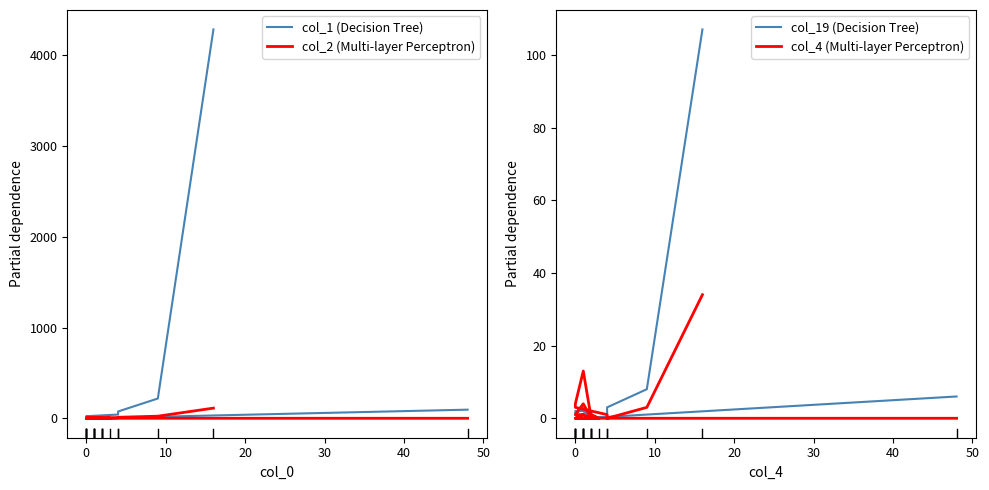

True or false: col_1 (Decision Tree) has a value of 1 at 12.

False